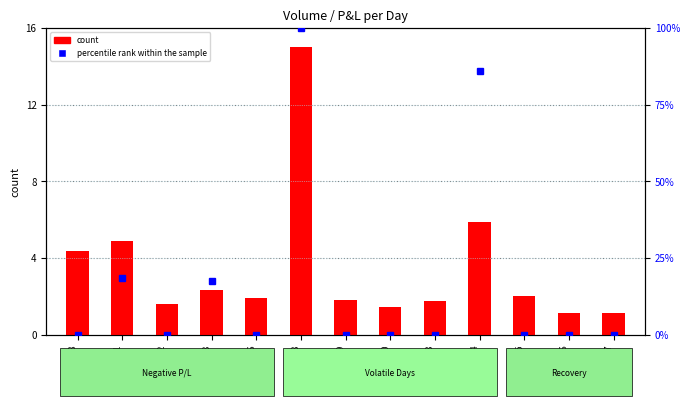

Rank the categories by value from highest to lowest.

2023-03-08, 2023-03-14, 2023-03-01, 2023-02-28, 2023-03-03, 2023-03-15, 2023-03-06, 2023-03-09, 2023-03-13, 2023-03-02, 2023-03-10, 2023-03-17, 2023-03-16